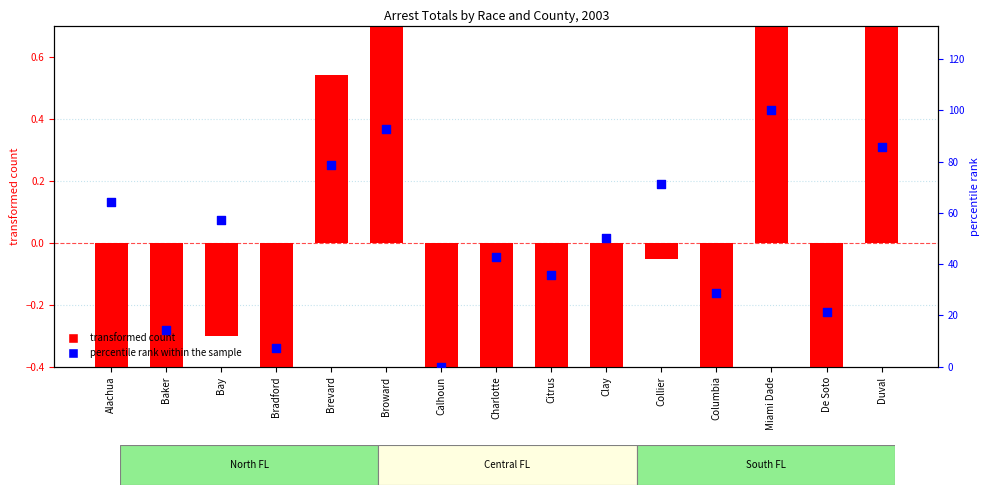

At which category is the sum across all series the highest?

Miami Dade